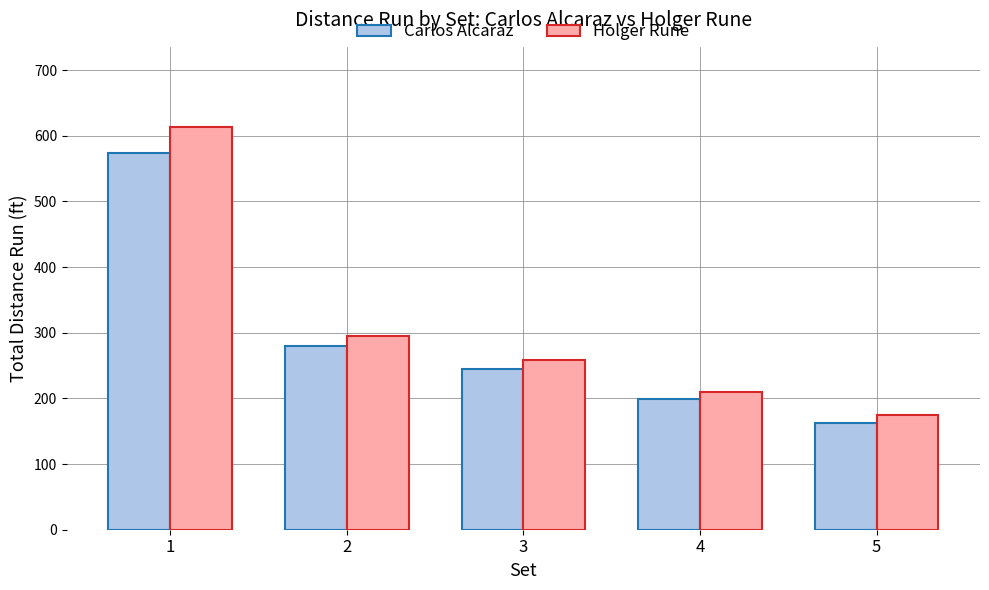

At how many categories does at least one series exceed 240?

3